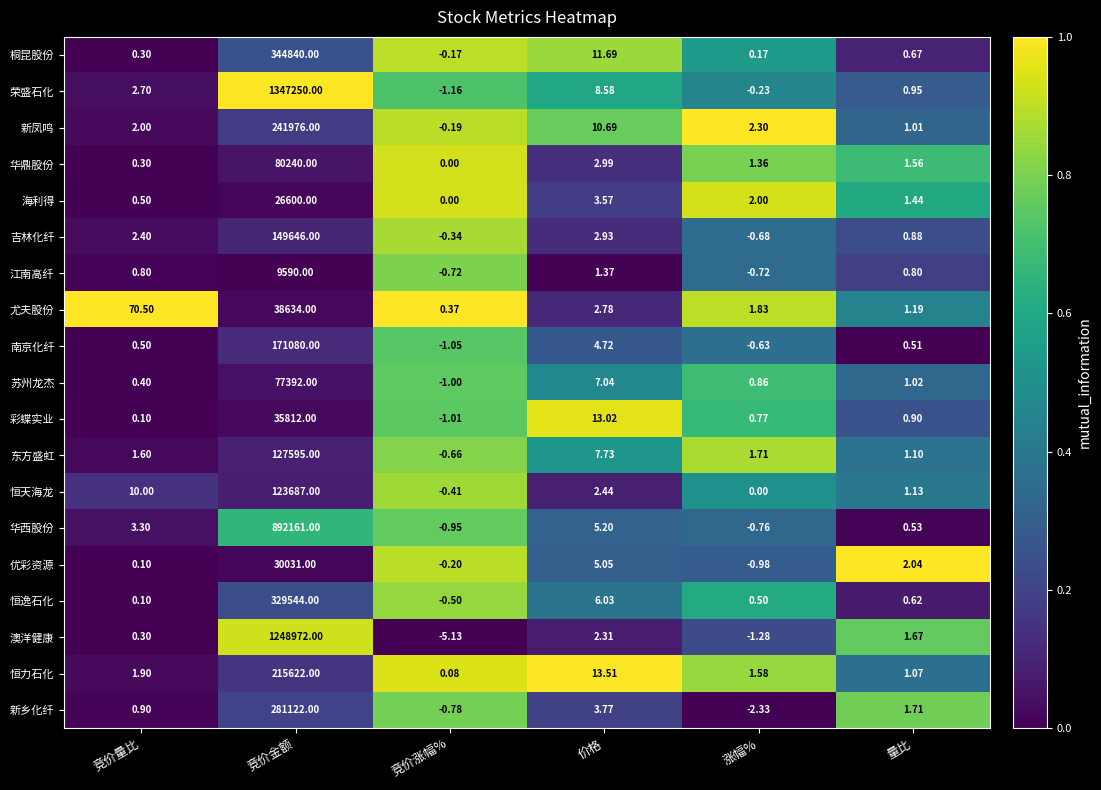

List the labels in order of 澳洋健康 value, smallest first.

竞价涨幅%, 涨幅%, 竞价量比, 量比, 价格, 竞价金额